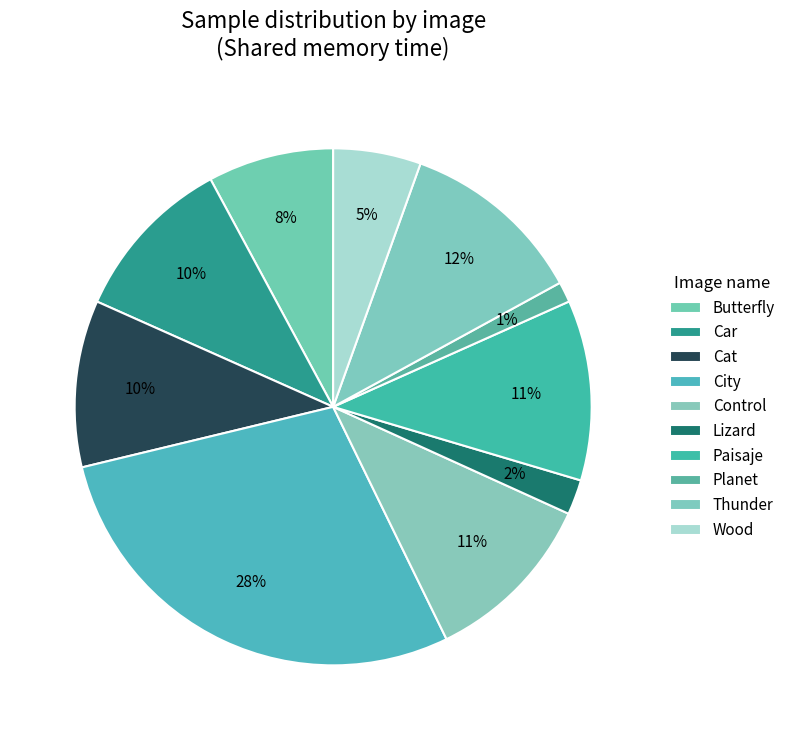

Is Control the majority of the pie?

No